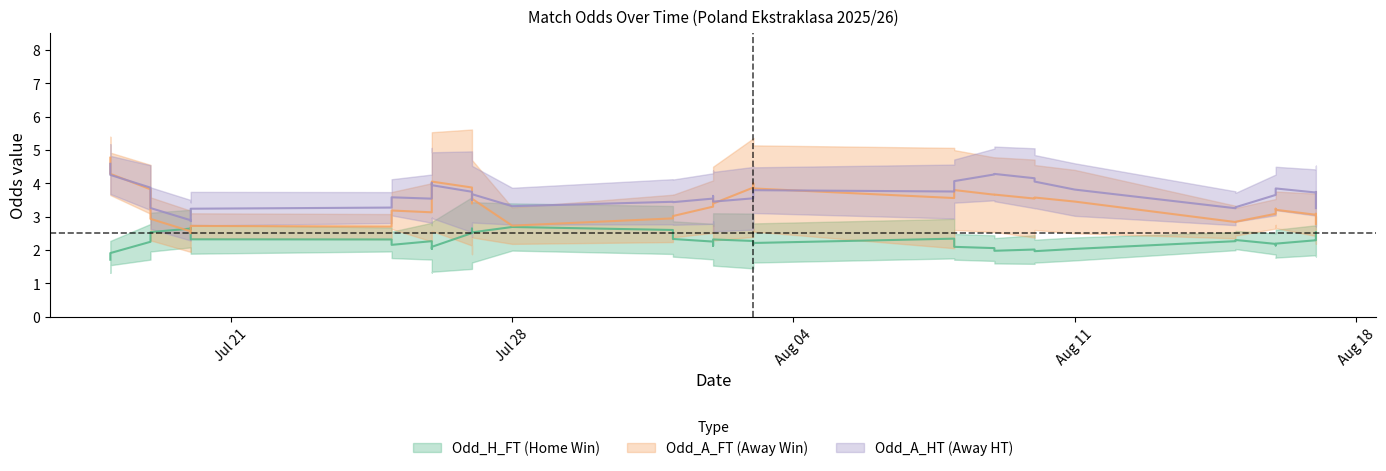

List the series in order of their peak value, highest first.

Odd_A_FT, Odd_A_HT, Odd_H_FT